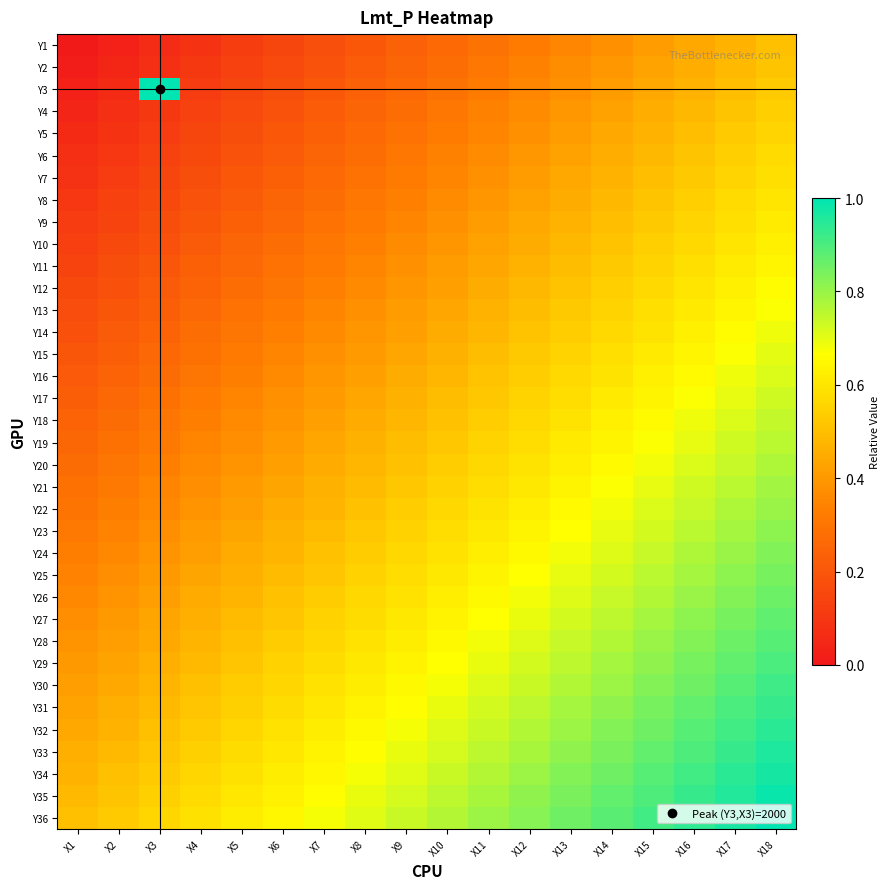

Reading left to right, what are all the values shown in this chart?

Y1: X1=0.0	X2=0.0	X3=0.1	X4=0.1	X5=0.1	X6=0.1	X7=0.2	X8=0.2	X9=0.2	X10=0.3	X11=0.3	X12=0.3	X13=0.4	X14=0.4	X15=0.4	X16=0.4	X17=0.5	X18=0.5
Y2: X1=0.0	X2=0.0	X3=0.1	X4=0.1	X5=0.1	X6=0.2	X7=0.2	X8=0.2	X9=0.2	X10=0.3	X11=0.3	X12=0.3	X13=0.4	X14=0.4	X15=0.4	X16=0.5	X17=0.5	X18=0.5
Y3: X1=0.0	X2=0.1	X3=1.0	X4=0.1	X5=0.1	X6=0.2	X7=0.2	X8=0.2	X9=0.3	X10=0.3	X11=0.3	X12=0.4	X13=0.4	X14=0.4	X15=0.4	X16=0.5	X17=0.5	X18=0.5
Y4: X1=0.0	X2=0.1	X3=0.1	X4=0.1	X5=0.2	X6=0.2	X7=0.2	X8=0.2	X9=0.3	X10=0.3	X11=0.3	X12=0.4	X13=0.4	X14=0.4	X15=0.5	X16=0.5	X17=0.5	X18=0.5
Y5: X1=0.1	X2=0.1	X3=0.1	X4=0.1	X5=0.2	X6=0.2	X7=0.2	X8=0.3	X9=0.3	X10=0.3	X11=0.4	X12=0.4	X13=0.4	X14=0.4	X15=0.5	X16=0.5	X17=0.5	X18=0.6
Y6: X1=0.1	X2=0.1	X3=0.1	X4=0.2	X5=0.2	X6=0.2	X7=0.2	X8=0.3	X9=0.3	X10=0.3	X11=0.4	X12=0.4	X13=0.4	X14=0.5	X15=0.5	X16=0.5	X17=0.5	X18=0.6
Y7: X1=0.1	X2=0.1	X3=0.1	X4=0.2	X5=0.2	X6=0.2	X7=0.3	X8=0.3	X9=0.3	X10=0.4	X11=0.4	X12=0.4	X13=0.4	X14=0.5	X15=0.5	X16=0.5	X17=0.6	X18=0.6
Y8: X1=0.1	X2=0.1	X3=0.2	X4=0.2	X5=0.2	X6=0.2	X7=0.3	X8=0.3	X9=0.3	X10=0.4	X11=0.4	X12=0.4	X13=0.5	X14=0.5	X15=0.5	X16=0.5	X17=0.6	X18=0.6
Y9: X1=0.1	X2=0.1	X3=0.2	X4=0.2	X5=0.2	X6=0.3	X7=0.3	X8=0.3	X9=0.3	X10=0.4	X11=0.4	X12=0.4	X13=0.5	X14=0.5	X15=0.5	X16=0.6	X17=0.6	X18=0.6
Y10: X1=0.1	X2=0.2	X3=0.2	X4=0.2	X5=0.2	X6=0.3	X7=0.3	X8=0.3	X9=0.4	X10=0.4	X11=0.4	X12=0.5	X13=0.5	X14=0.5	X15=0.5	X16=0.6	X17=0.6	X18=0.6
Y11: X1=0.1	X2=0.2	X3=0.2	X4=0.2	X5=0.3	X6=0.3	X7=0.3	X8=0.3	X9=0.4	X10=0.4	X11=0.4	X12=0.5	X13=0.5	X14=0.5	X15=0.6	X16=0.6	X17=0.6	X18=0.6
Y12: X1=0.2	X2=0.2	X3=0.2	X4=0.2	X5=0.3	X6=0.3	X7=0.3	X8=0.4	X9=0.4	X10=0.4	X11=0.5	X12=0.5	X13=0.5	X14=0.5	X15=0.6	X16=0.6	X17=0.6	X18=0.7
Y13: X1=0.2	X2=0.2	X3=0.2	X4=0.3	X5=0.3	X6=0.3	X7=0.3	X8=0.4	X9=0.4	X10=0.4	X11=0.5	X12=0.5	X13=0.5	X14=0.6	X15=0.6	X16=0.6	X17=0.6	X18=0.7
Y14: X1=0.2	X2=0.2	X3=0.2	X4=0.3	X5=0.3	X6=0.3	X7=0.4	X8=0.4	X9=0.4	X10=0.5	X11=0.5	X12=0.5	X13=0.5	X14=0.6	X15=0.6	X16=0.6	X17=0.7	X18=0.7
Y15: X1=0.2	X2=0.2	X3=0.3	X4=0.3	X5=0.3	X6=0.3	X7=0.4	X8=0.4	X9=0.4	X10=0.5	X11=0.5	X12=0.5	X13=0.6	X14=0.6	X15=0.6	X16=0.6	X17=0.7	X18=0.7
Y16: X1=0.2	X2=0.2	X3=0.3	X4=0.3	X5=0.3	X6=0.4	X7=0.4	X8=0.4	X9=0.4	X10=0.5	X11=0.5	X12=0.5	X13=0.6	X14=0.6	X15=0.6	X16=0.7	X17=0.7	X18=0.7
Y17: X1=0.2	X2=0.3	X3=0.3	X4=0.3	X5=0.3	X6=0.4	X7=0.4	X8=0.4	X9=0.5	X10=0.5	X11=0.5	X12=0.6	X13=0.6	X14=0.6	X15=0.6	X16=0.7	X17=0.7	X18=0.7
Y18: X1=0.2	X2=0.3	X3=0.3	X4=0.3	X5=0.4	X6=0.4	X7=0.4	X8=0.4	X9=0.5	X10=0.5	X11=0.5	X12=0.6	X13=0.6	X14=0.6	X15=0.7	X16=0.7	X17=0.7	X18=0.7
Y19: X1=0.3	X2=0.3	X3=0.3	X4=0.3	X5=0.4	X6=0.4	X7=0.4	X8=0.5	X9=0.5	X10=0.5	X11=0.6	X12=0.6	X13=0.6	X14=0.6	X15=0.7	X16=0.7	X17=0.7	X18=0.8
Y20: X1=0.3	X2=0.3	X3=0.3	X4=0.4	X5=0.4	X6=0.4	X7=0.4	X8=0.5	X9=0.5	X10=0.5	X11=0.6	X12=0.6	X13=0.6	X14=0.7	X15=0.7	X16=0.7	X17=0.7	X18=0.8
Y21: X1=0.3	X2=0.3	X3=0.3	X4=0.4	X5=0.4	X6=0.4	X7=0.5	X8=0.5	X9=0.5	X10=0.6	X11=0.6	X12=0.6	X13=0.6	X14=0.7	X15=0.7	X16=0.7	X17=0.8	X18=0.8
Y22: X1=0.3	X2=0.3	X3=0.4	X4=0.4	X5=0.4	X6=0.4	X7=0.5	X8=0.5	X9=0.5	X10=0.6	X11=0.6	X12=0.6	X13=0.7	X14=0.7	X15=0.7	X16=0.7	X17=0.8	X18=0.8
Y23: X1=0.3	X2=0.3	X3=0.4	X4=0.4	X5=0.4	X6=0.5	X7=0.5	X8=0.5	X9=0.5	X10=0.6	X11=0.6	X12=0.6	X13=0.7	X14=0.7	X15=0.7	X16=0.8	X17=0.8	X18=0.8
Y24: X1=0.3	X2=0.4	X3=0.4	X4=0.4	X5=0.4	X6=0.5	X7=0.5	X8=0.5	X9=0.6	X10=0.6	X11=0.6	X12=0.7	X13=0.7	X14=0.7	X15=0.7	X16=0.8	X17=0.8	X18=0.8
Y25: X1=0.3	X2=0.4	X3=0.4	X4=0.4	X5=0.5	X6=0.5	X7=0.5	X8=0.5	X9=0.6	X10=0.6	X11=0.6	X12=0.7	X13=0.7	X14=0.7	X15=0.8	X16=0.8	X17=0.8	X18=0.8
Y26: X1=0.4	X2=0.4	X3=0.4	X4=0.4	X5=0.5	X6=0.5	X7=0.5	X8=0.6	X9=0.6	X10=0.6	X11=0.7	X12=0.7	X13=0.7	X14=0.7	X15=0.8	X16=0.8	X17=0.8	X18=0.9
Y27: X1=0.4	X2=0.4	X3=0.4	X4=0.5	X5=0.5	X6=0.5	X7=0.5	X8=0.6	X9=0.6	X10=0.6	X11=0.7	X12=0.7	X13=0.7	X14=0.8	X15=0.8	X16=0.8	X17=0.8	X18=0.9
Y28: X1=0.4	X2=0.4	X3=0.4	X4=0.5	X5=0.5	X6=0.5	X7=0.6	X8=0.6	X9=0.6	X10=0.7	X11=0.7	X12=0.7	X13=0.7	X14=0.8	X15=0.8	X16=0.8	X17=0.9	X18=0.9
Y29: X1=0.4	X2=0.4	X3=0.5	X4=0.5	X5=0.5	X6=0.5	X7=0.6	X8=0.6	X9=0.6	X10=0.7	X11=0.7	X12=0.7	X13=0.8	X14=0.8	X15=0.8	X16=0.8	X17=0.9	X18=0.9
Y30: X1=0.4	X2=0.4	X3=0.5	X4=0.5	X5=0.5	X6=0.6	X7=0.6	X8=0.6	X9=0.6	X10=0.7	X11=0.7	X12=0.7	X13=0.8	X14=0.8	X15=0.8	X16=0.9	X17=0.9	X18=0.9
Y31: X1=0.4	X2=0.5	X3=0.5	X4=0.5	X5=0.5	X6=0.6	X7=0.6	X8=0.6	X9=0.7	X10=0.7	X11=0.7	X12=0.8	X13=0.8	X14=0.8	X15=0.8	X16=0.9	X17=0.9	X18=0.9
Y32: X1=0.4	X2=0.5	X3=0.5	X4=0.5	X5=0.6	X6=0.6	X7=0.6	X8=0.6	X9=0.7	X10=0.7	X11=0.7	X12=0.8	X13=0.8	X14=0.8	X15=0.9	X16=0.9	X17=0.9	X18=0.9
Y33: X1=0.5	X2=0.5	X3=0.5	X4=0.5	X5=0.6	X6=0.6	X7=0.6	X8=0.7	X9=0.7	X10=0.7	X11=0.8	X12=0.8	X13=0.8	X14=0.8	X15=0.9	X16=0.9	X17=0.9	X18=1.0
Y34: X1=0.5	X2=0.5	X3=0.5	X4=0.6	X5=0.6	X6=0.6	X7=0.6	X8=0.7	X9=0.7	X10=0.7	X11=0.8	X12=0.8	X13=0.8	X14=0.9	X15=0.9	X16=0.9	X17=0.9	X18=1.0
Y35: X1=0.5	X2=0.5	X3=0.5	X4=0.6	X5=0.6	X6=0.6	X7=0.7	X8=0.7	X9=0.7	X10=0.8	X11=0.8	X12=0.8	X13=0.8	X14=0.9	X15=0.9	X16=0.9	X17=1.0	X18=1.0
Y36: X1=0.5	X2=0.5	X3=0.6	X4=0.6	X5=0.6	X6=0.6	X7=0.7	X8=0.7	X9=0.7	X10=0.8	X11=0.8	X12=0.8	X13=0.9	X14=0.9	X15=0.9	X16=0.9	X17=1.0	X18=1.0